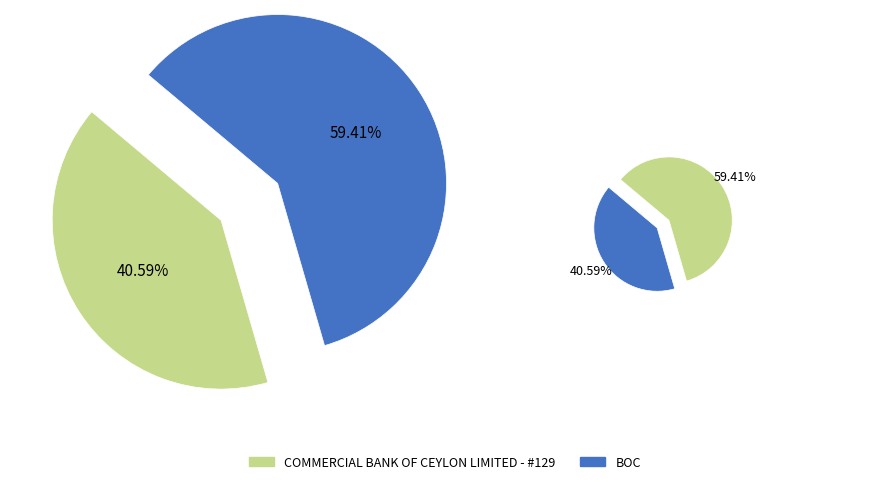

Count the number of slices in the pie.

2